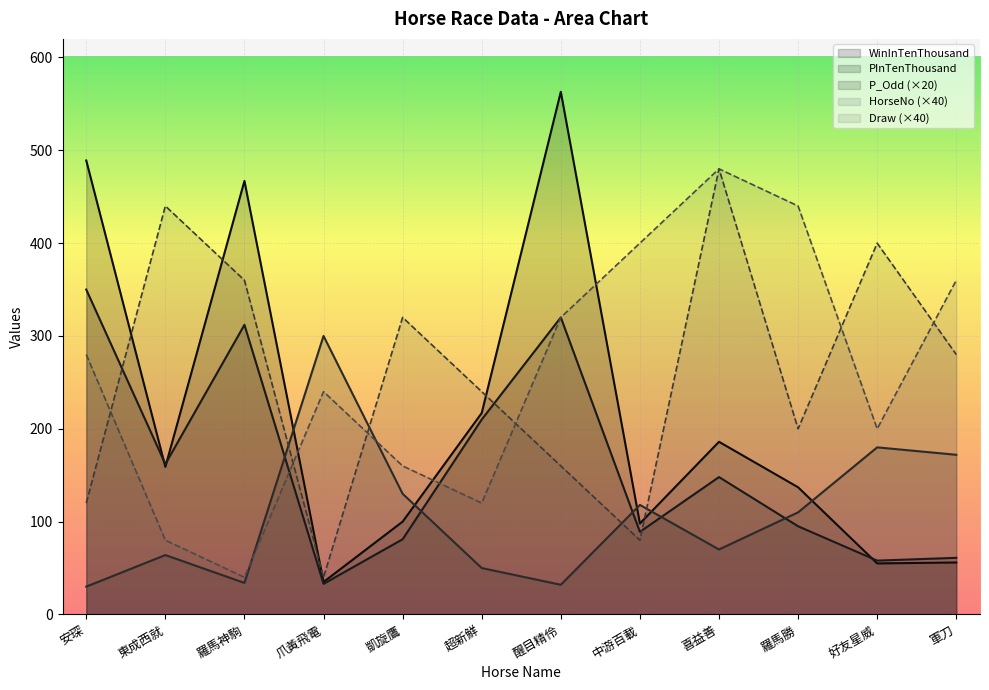

Reading left to right, transcribe all the data shown in this chart.

HorseNo: 安琛=120	東成西就=440	羅馬神駒=360	爪黃飛電=40	凱旋鷹=320	超新鮮=240	醒目精伶=160	中游百載=80	喜益善=480	羅馬勝=200	好友星威=400	軍刀=280
Draw: 安琛=280	東成西就=80	羅馬神駒=40	爪黃飛電=240	凱旋鷹=160	超新鮮=120	醒目精伶=320	中游百載=400	喜益善=480	羅馬勝=440	好友星威=200	軍刀=360
WinInTenThousand: 安琛=489	東成西就=159	羅馬神駒=467	爪黃飛電=35	凱旋鷹=100	超新鮮=217	醒目精伶=563	中游百載=98	喜益善=186	羅馬勝=137	好友星威=55	軍刀=56
PInTenThousand: 安琛=350	東成西就=162	羅馬神駒=312	爪黃飛電=33	凱旋鷹=81	超新鮮=210	醒目精伶=320	中游百載=89	喜益善=148	羅馬勝=95	好友星威=58	軍刀=61
P_Odd: 安琛=30	東成西就=64	羅馬神駒=34	爪黃飛電=300	凱旋鷹=130	超新鮮=50	醒目精伶=32	中游百載=118	喜益善=70	羅馬勝=110	好友星威=180	軍刀=172